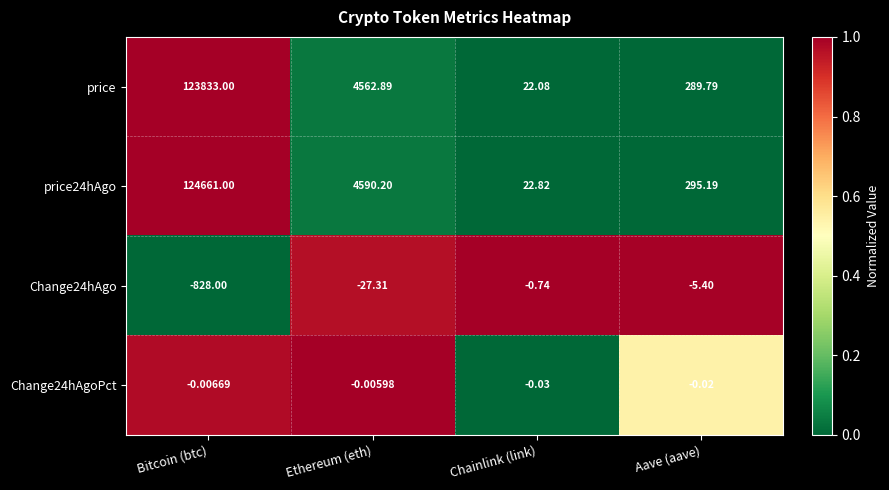

Which category has the highest value across all series?

Bitcoin (btc)